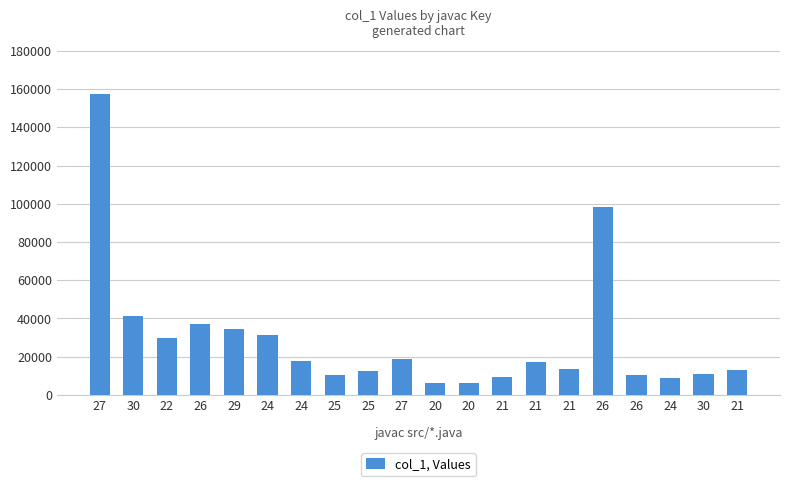

Does the chart contain stacked bars?

No